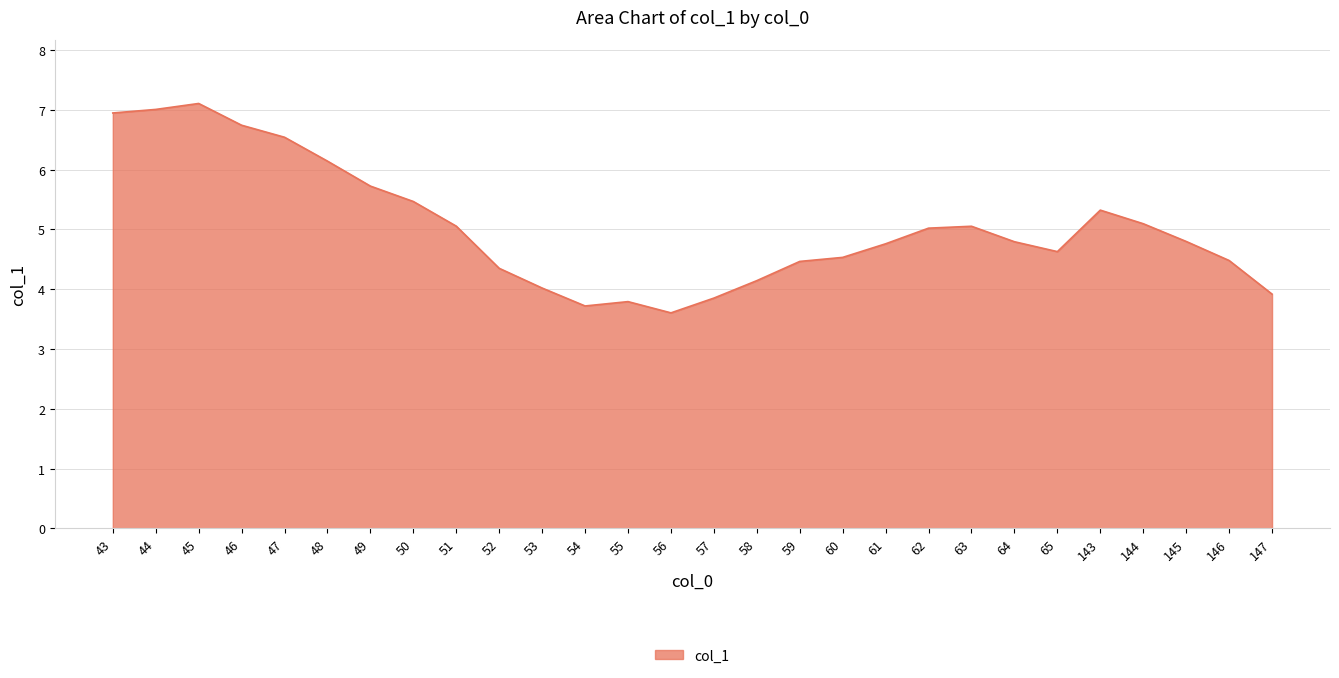

The value at 147 is 3.9. True or false?

True